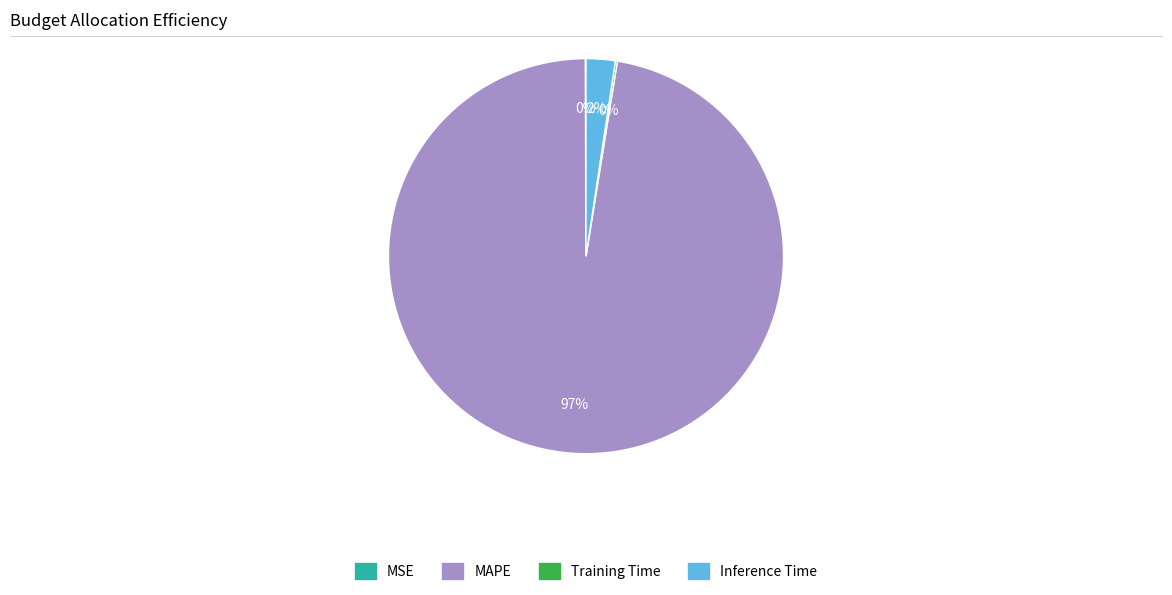

Which slice is the largest?

MAPE